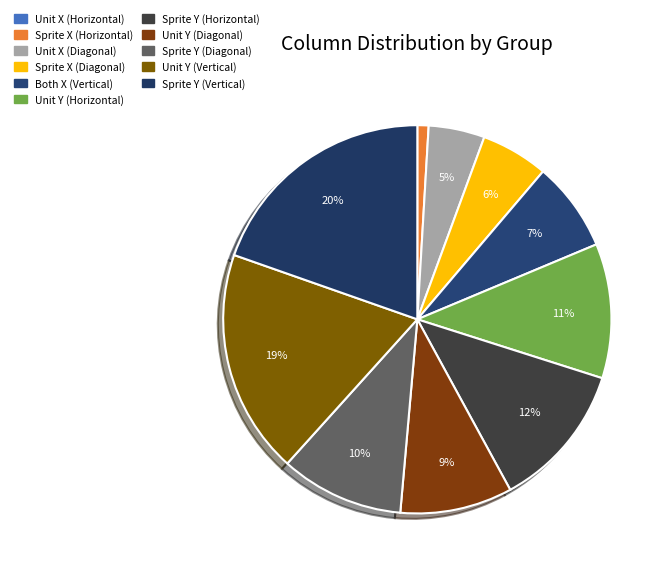

What percentage is the Sprite Y (Horizontal) slice, to the nearest percent?

12%